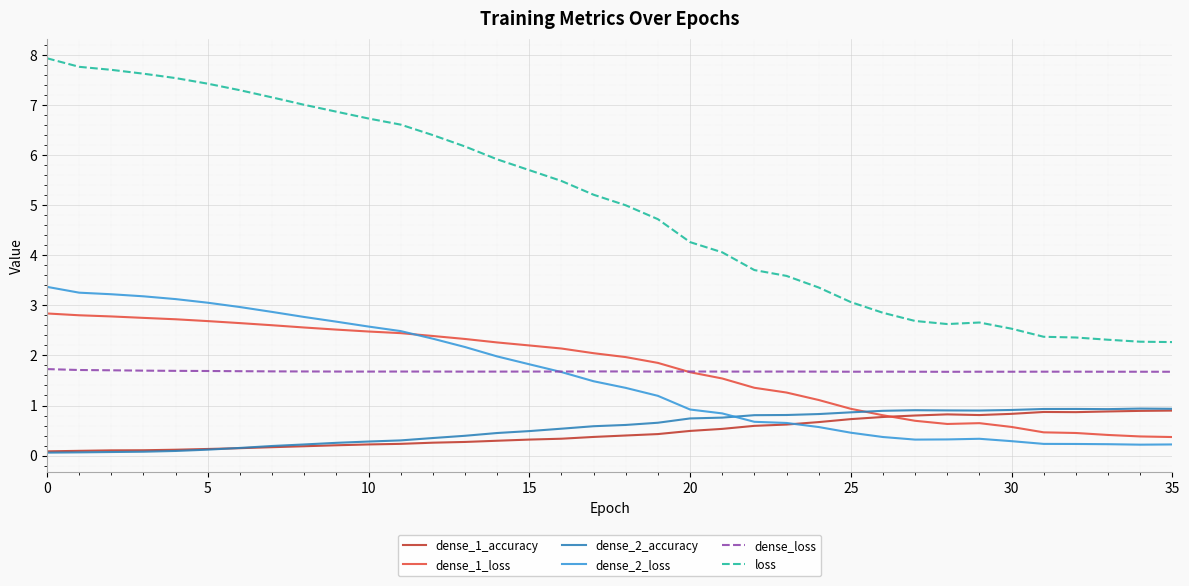

Which series has the largest total across all categories?

loss